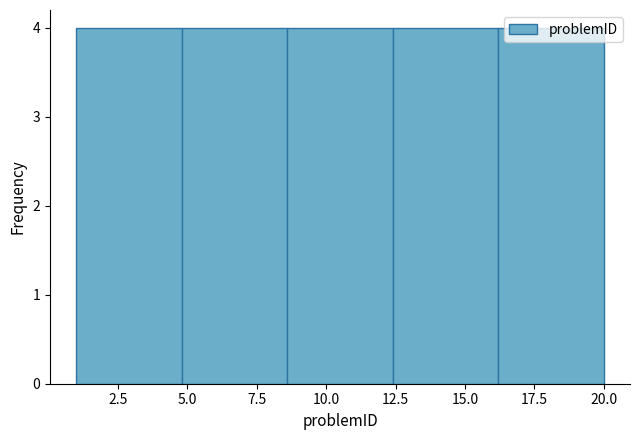

Reading left to right, transcribe this chart: for each bar, give the range it covers on the x-axis and its height. Neither the bar edges nor the heights are printed on the chart, so give them approximately, as read against the axes.

1.0 to 4.8: 4
4.8 to 8.6: 4
8.6 to 12.4: 4
12.4 to 16.2: 4
16.2 to 20.0: 4